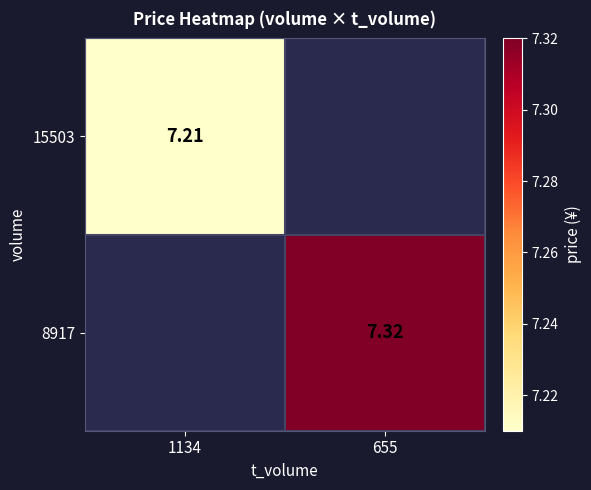

List the series in order of their overall mean, lowest first.

15503, 8917